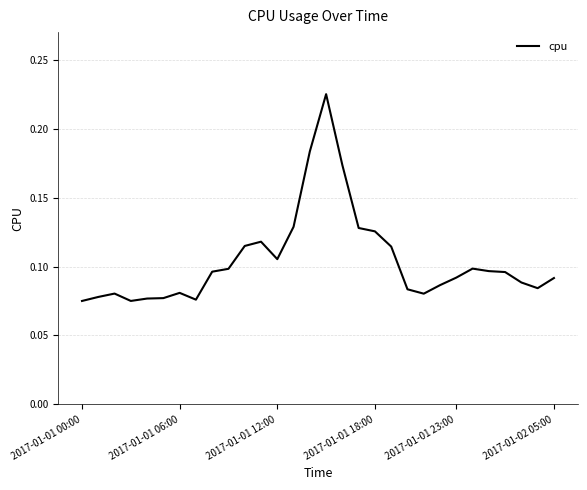

How many data points does each series have?

30